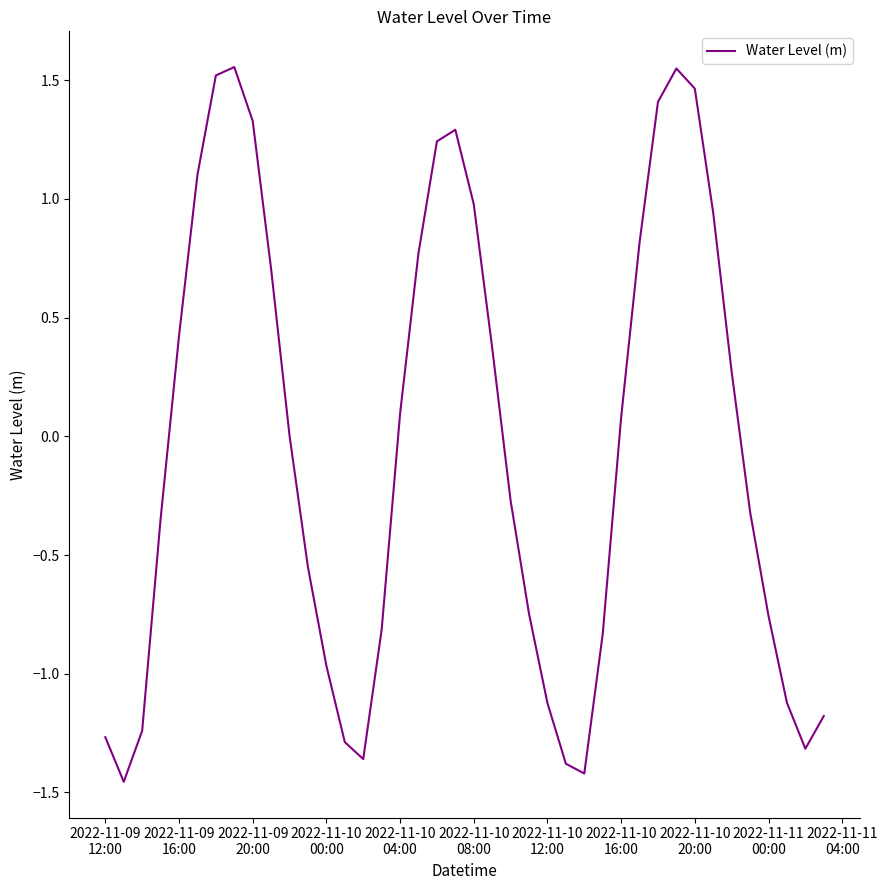

Reading left to right, what are all the values shown in this chart?

-1.3	-1.5	-1.2	-0.3	0.4	1.1	1.5	1.6	1.3	0.7	0.0	-0.6	-1.0	-1.3	-1.4	-0.8	0.1	0.8	1.2	1.3	1.0	0.4	-0.3	-0.7	-1.1	-1.4	-1.4	-0.8	0.1	0.8	1.4	1.5	1.5	0.9	0.3	-0.3	-0.8	-1.1	-1.3	-1.2